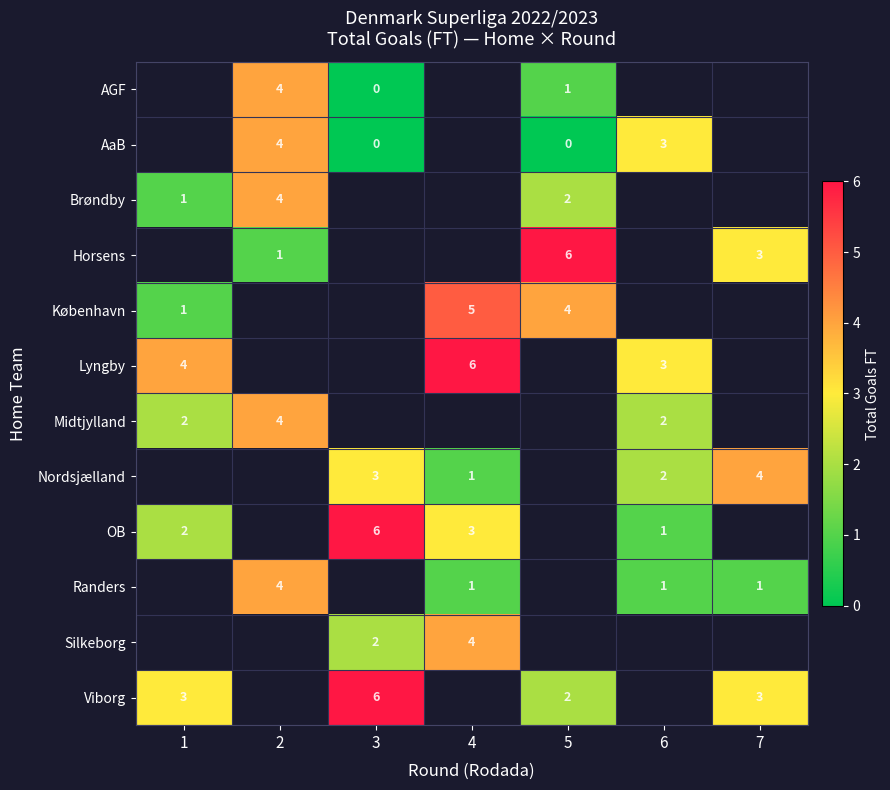

The Horsens series shows 6 at 5. True or false?

True